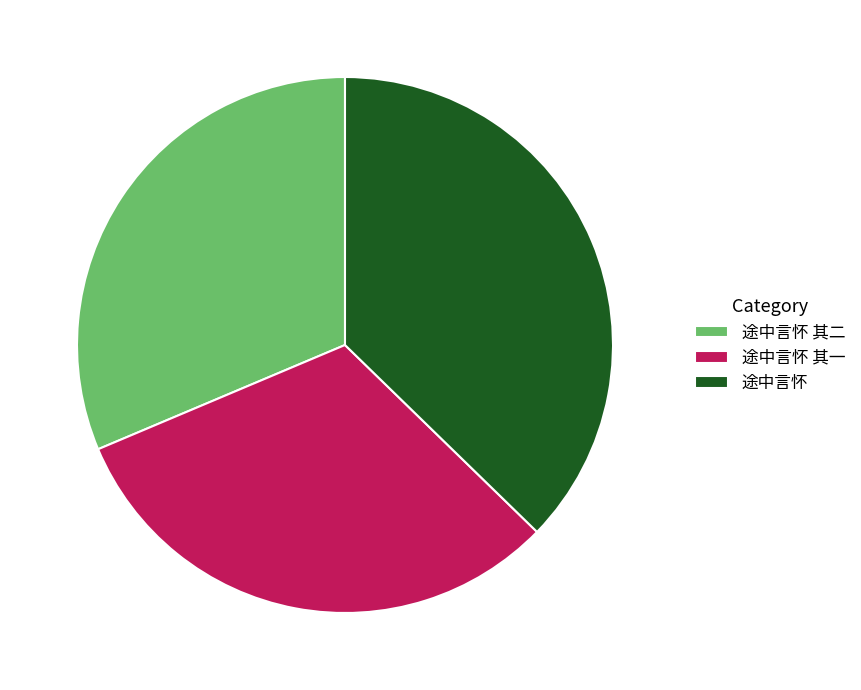

Approximately how many times larger is the value at 途中言怀 其一 compared to 途中言怀 其二?

1.0